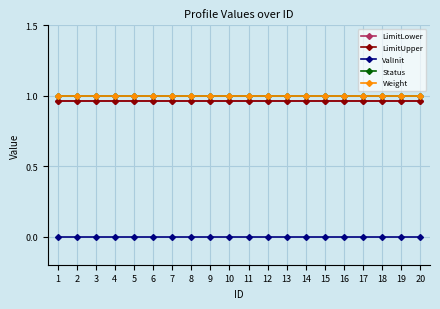

How many lines are shown in the chart?

5